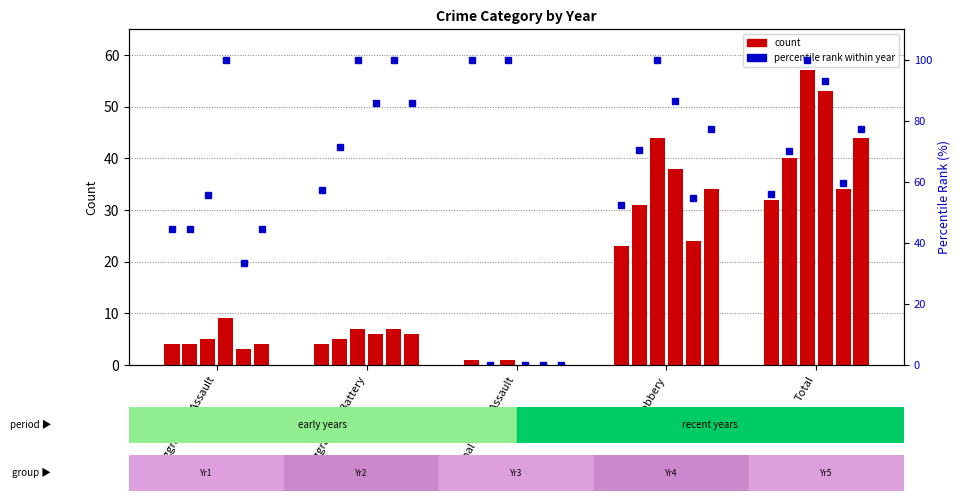

Rank the categories by 2016 value from lowest to highest.

Criminal Sexual Assault, Aggravated Assault, Aggravated Battery, Robbery, Total